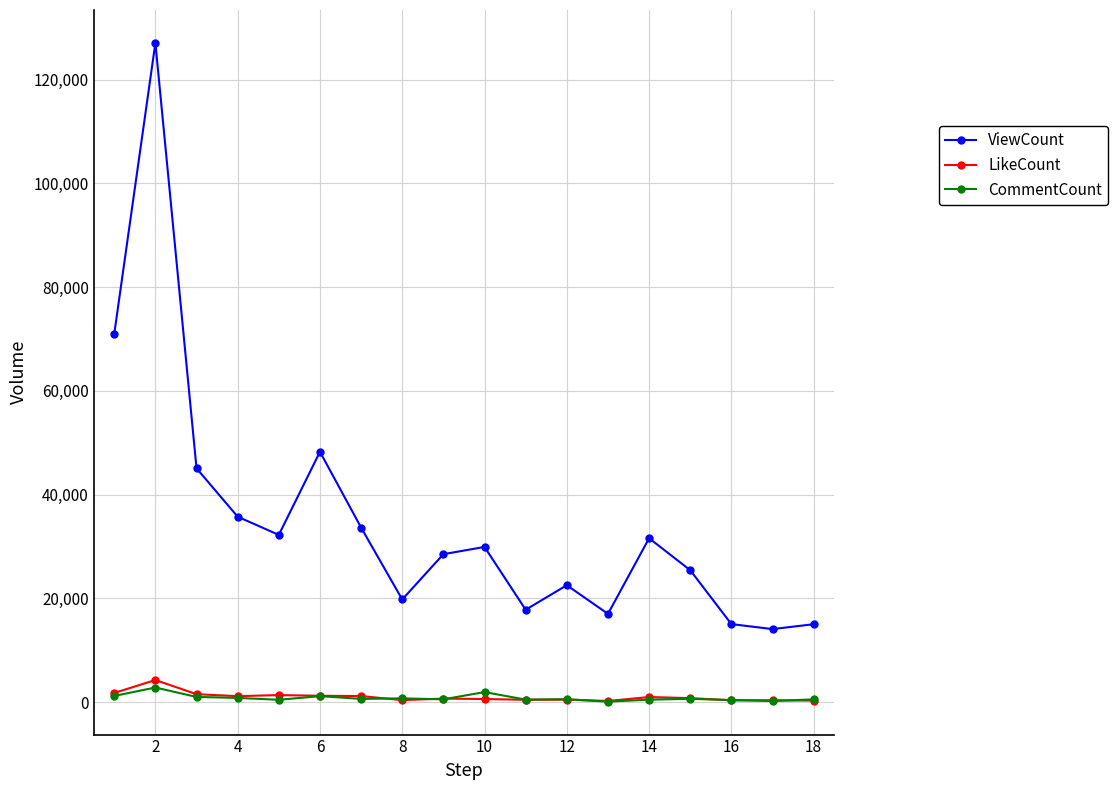

What is the highest value of the ViewCount series?

127067